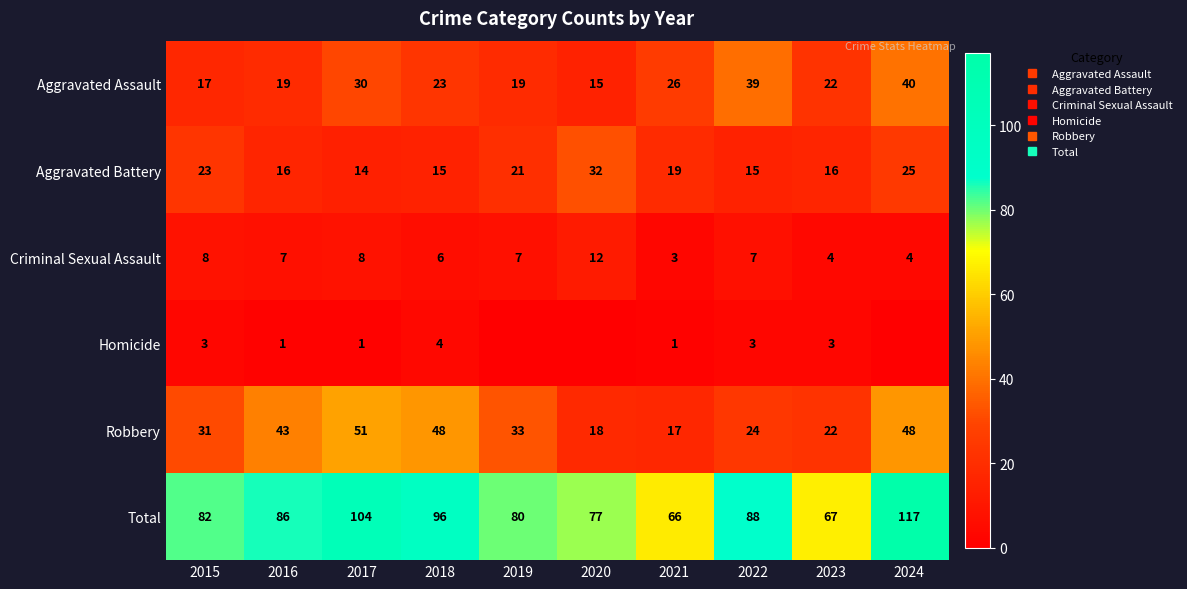

Is it true that Criminal Sexual Assault equals 7 at 2022?

True